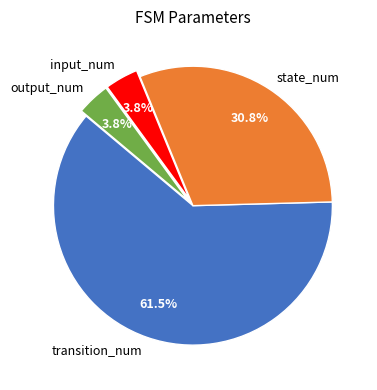

Which category has the biggest portion of the pie?

transition_num